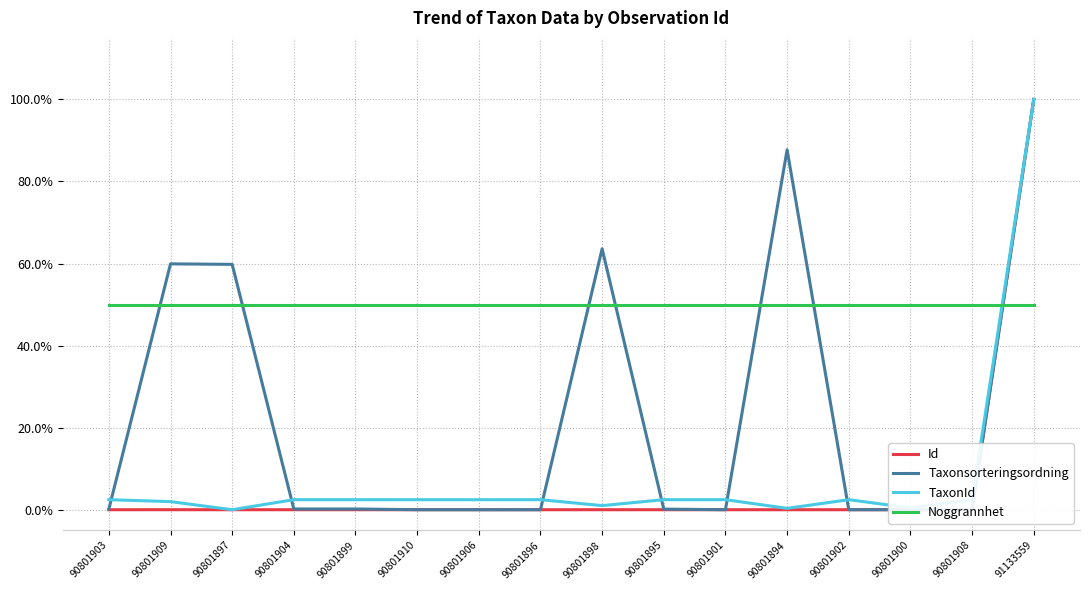

Reading left to right, list all the values displayed in this chart.

Id: 0.0	0.0	0.0	0.0	0.0	0.0	0.0	0.0	0.0	0.0	0.0	0.0	0.0	0.0	0.0	1.0
Taxonsorteringsordning: 0.0	0.6	0.6	0.0	0.0	0.0	0.0	0.0	0.6	0.0	0.0	0.9	0.0	0.0	0.0	1.0
TaxonId: 0.0	0.0	0.0	0.0	0.0	0.0	0.0	0.0	0.0	0.0	0.0	0.0	0.0	0.0	0.0	1.0
Noggrannhet: 0.5	0.5	0.5	0.5	0.5	0.5	0.5	0.5	0.5	0.5	0.5	0.5	0.5	0.5	0.5	0.5